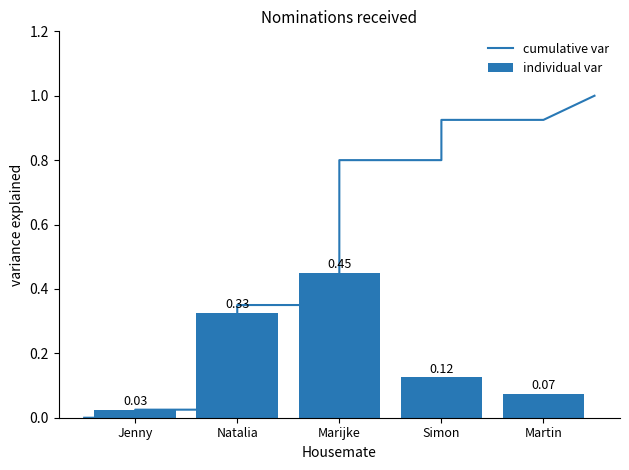

Read the value at Marijke.

0.5